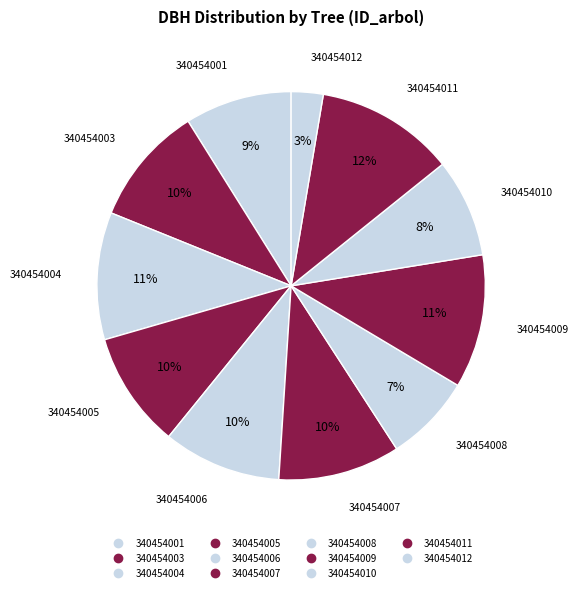

Approximately how many times larger is the value at 340454004 compared to 340454012?

4.0